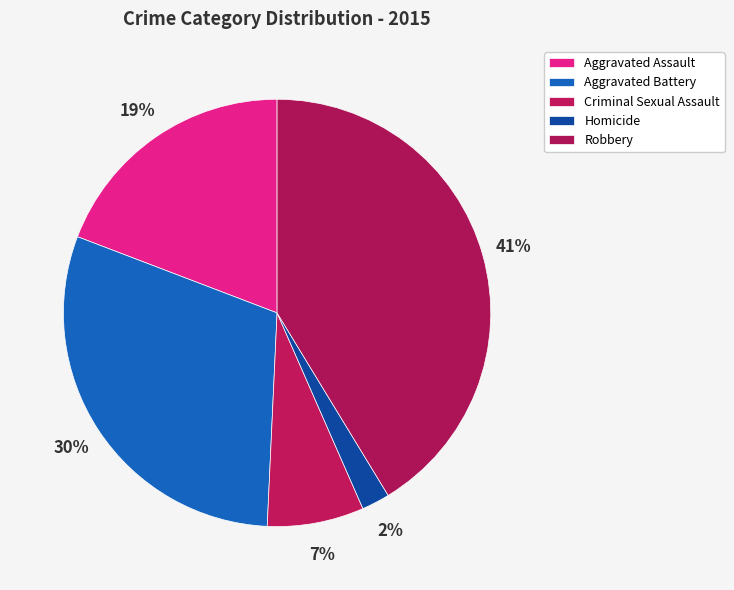

What is the largest slice in the pie chart?

Robbery